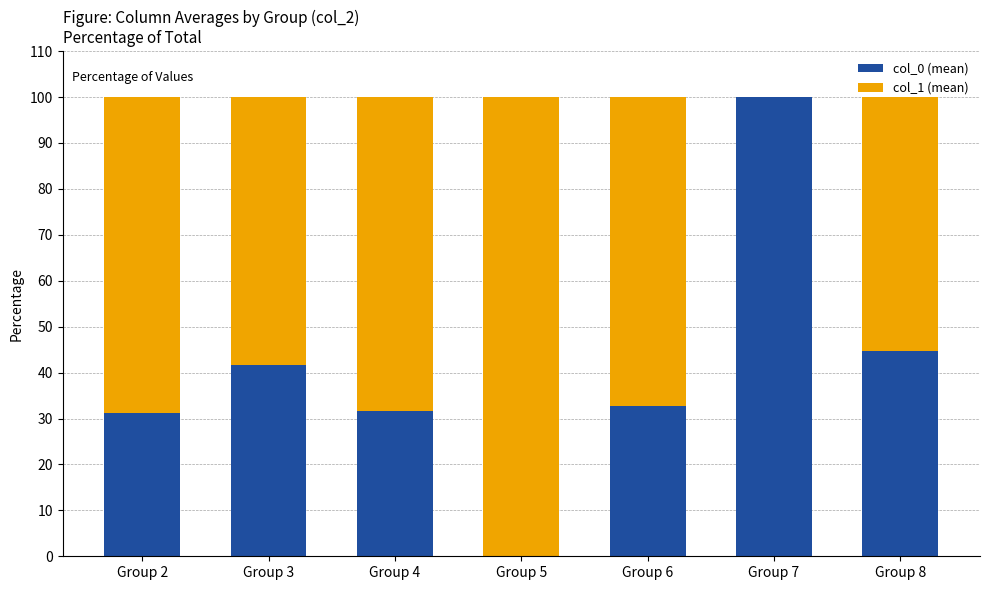

What is the total value across all series at Group 4?

100.0